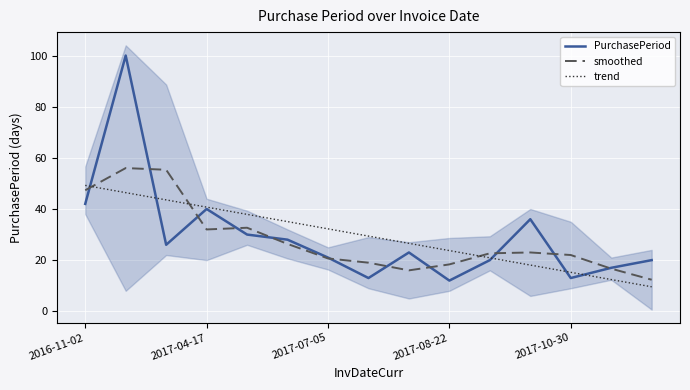

What value does the PurchasePeriod series have at 11?

36.0